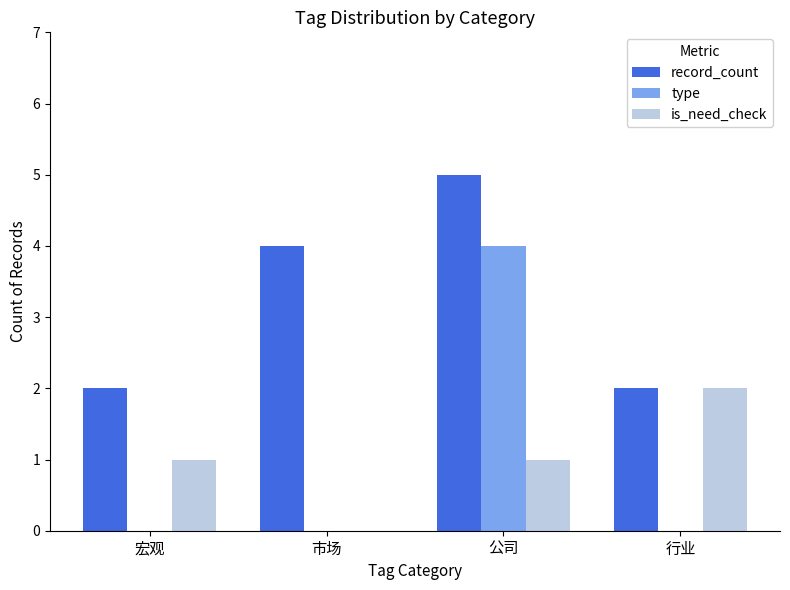

Are the bars grouped side by side (vs. stacked)?

Yes